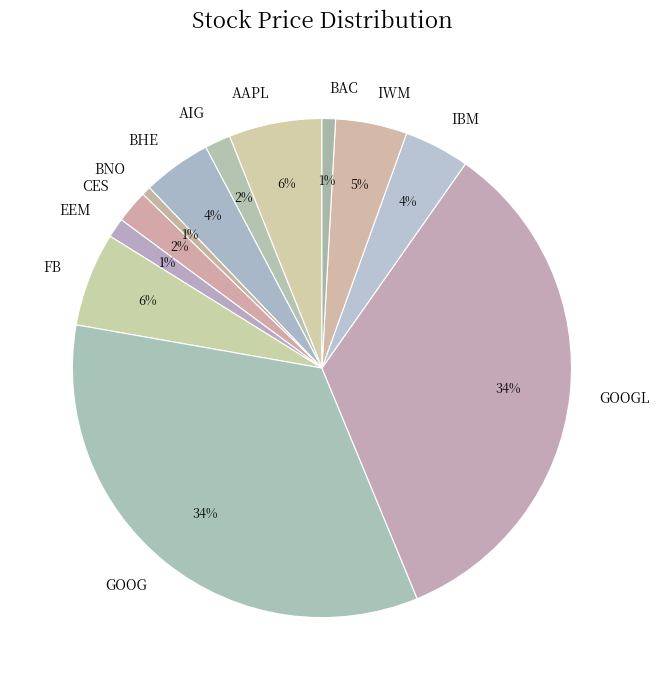

Combined, do GOOGL and BAC account for over 50%?

No